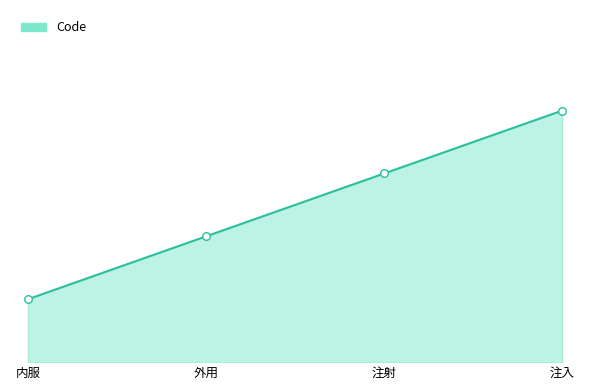

Is this an area chart (filled region under the line)?

Yes